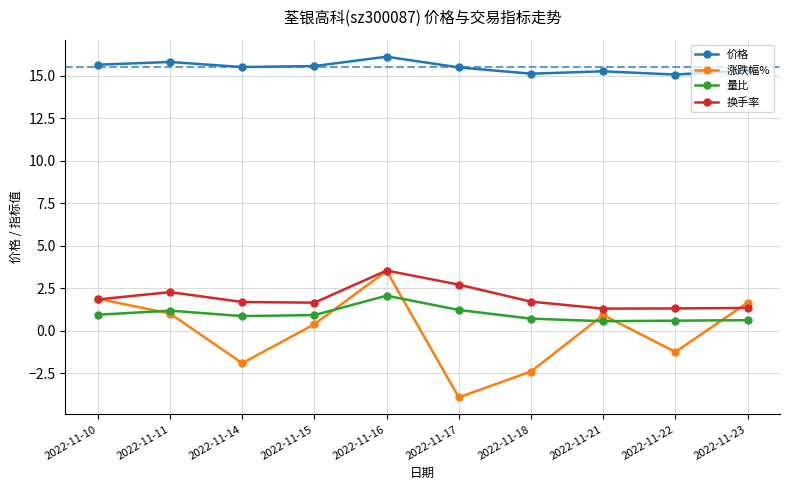

What is the smallest value displayed?

-3.9